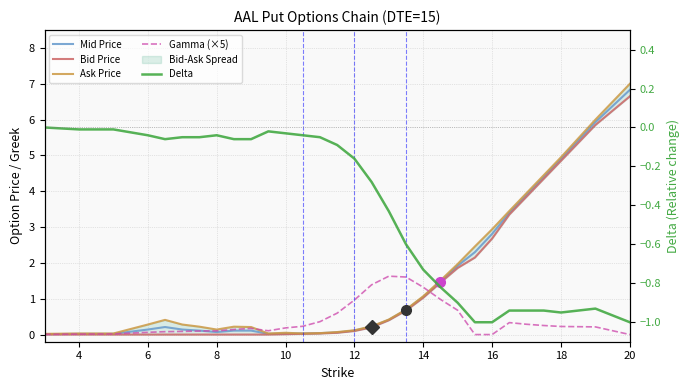

Does the chart display data point markers on the line(s)?

No